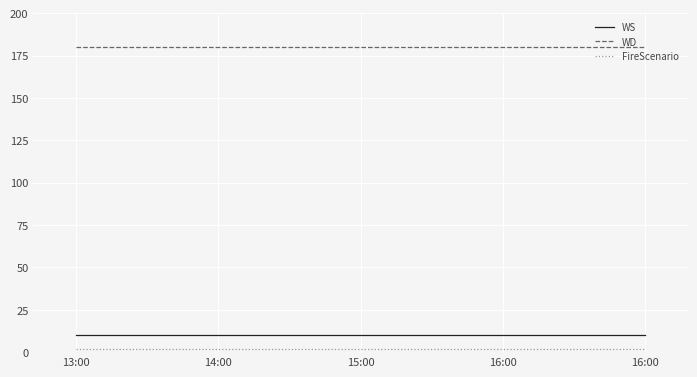

What are all the series names shown in the legend?

WS, WD, FireScenario